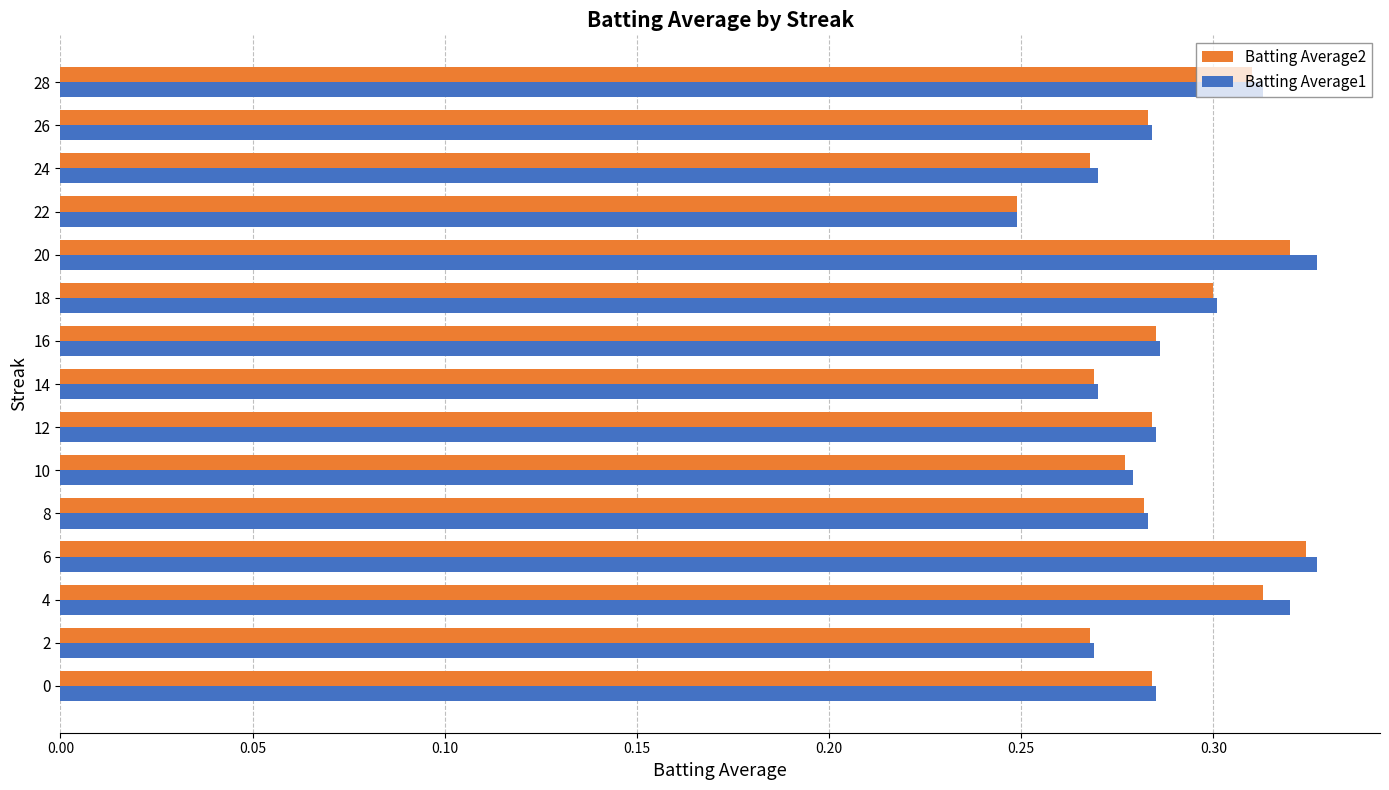

How many categories are shown in the chart?

15